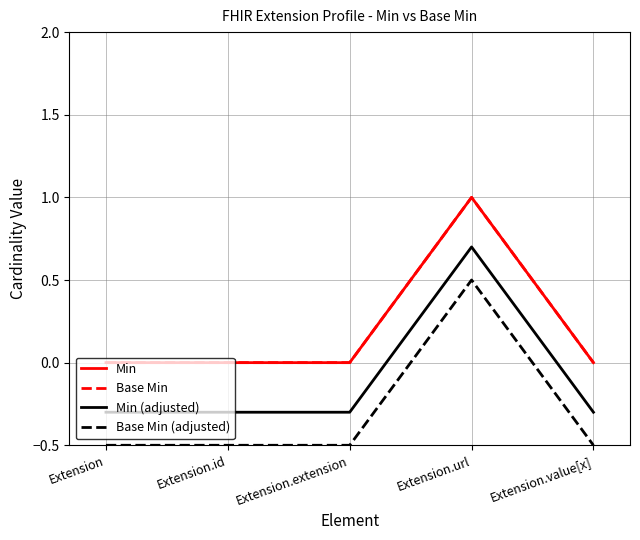

Does the chart display data point markers on the line(s)?

No